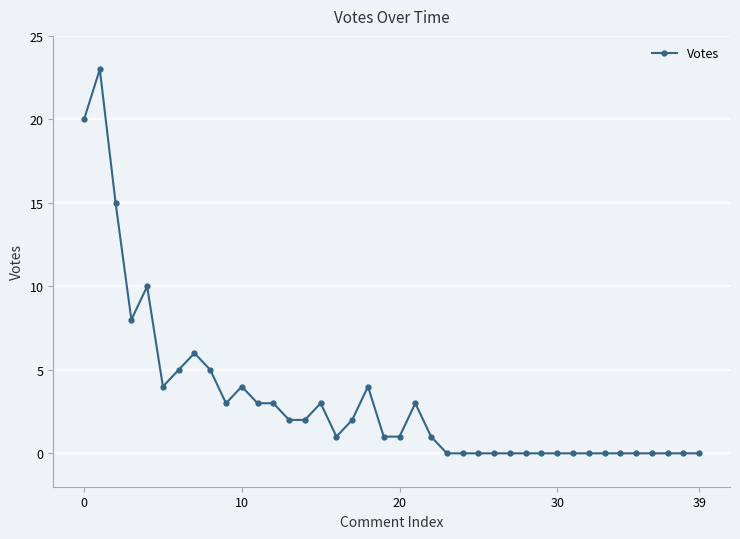

Reading left to right, transcribe all the data shown in this chart.

20	23	15	8	10	4	5	6	5	3	4	3	3	2	2	3	1	2	4	1	1	3	1	0	0	0	0	0	0	0	0	0	0	0	0	0	0	0	0	0